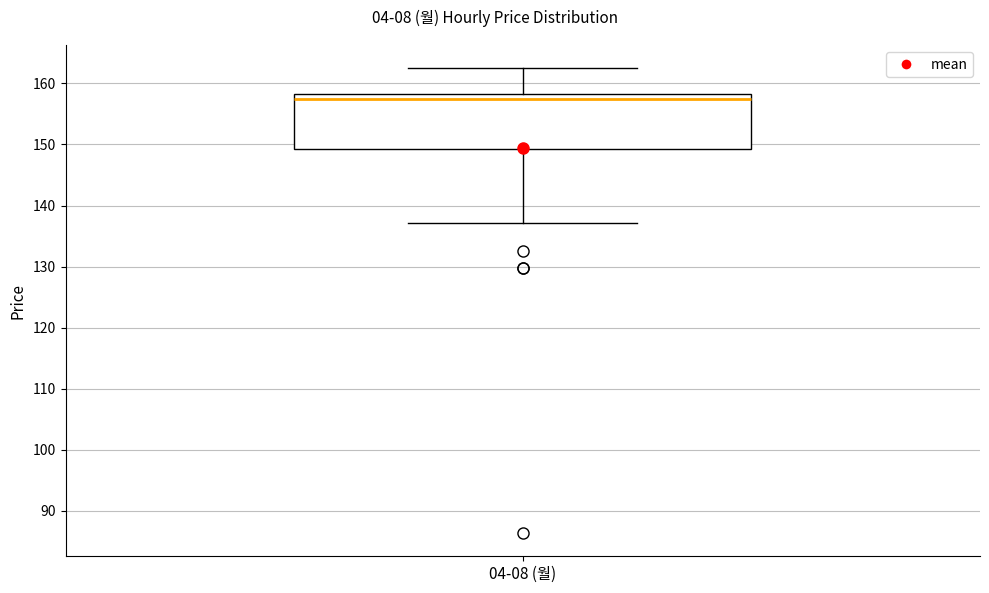

Transcribe this box plot: give where the median line is, the range the box spans, and where the two whiskers end, as read against the y-axis. The values are not printed on the chart, so give them approximately, as read against the axis.

median 157, box 149 to 158, whiskers 137 to 162